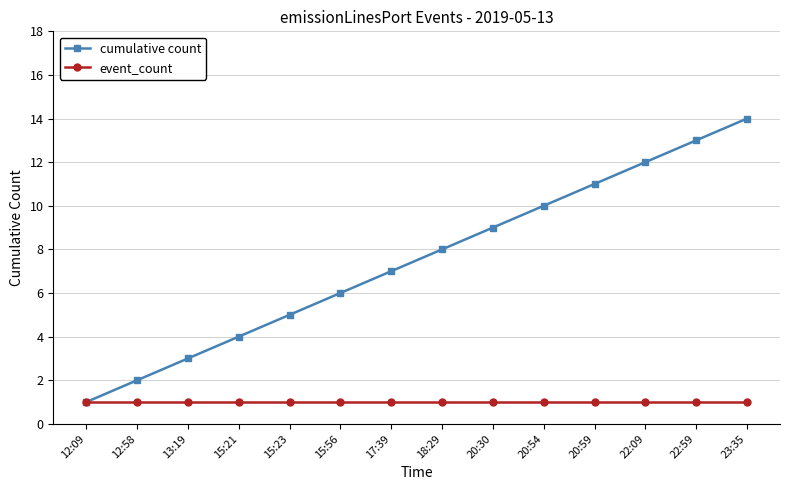

Which series changed the most between 18:29 and 20:59?

cumulative count